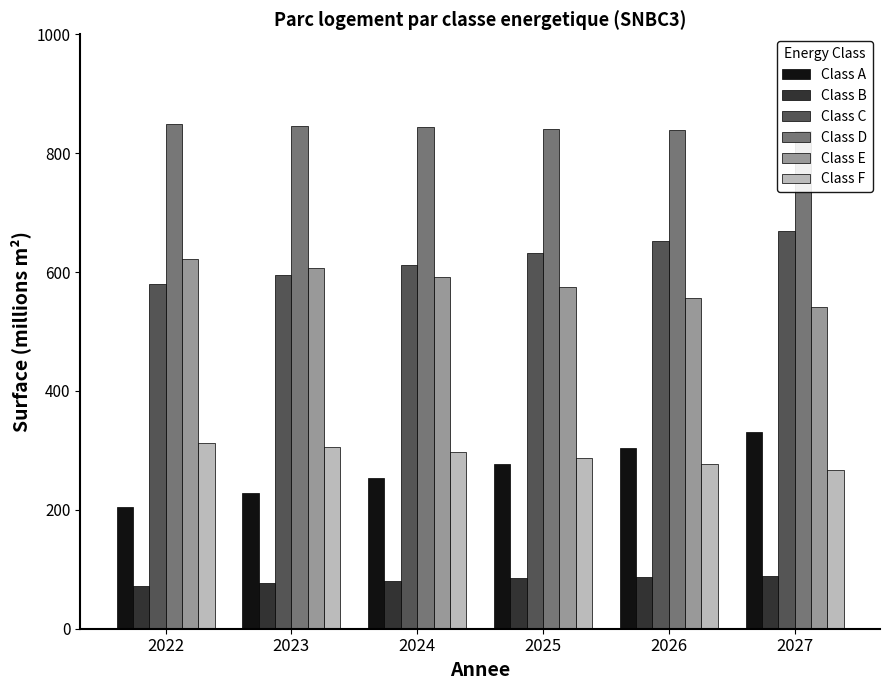

The value of Class F at 2026 is 276.9. True or false?

True